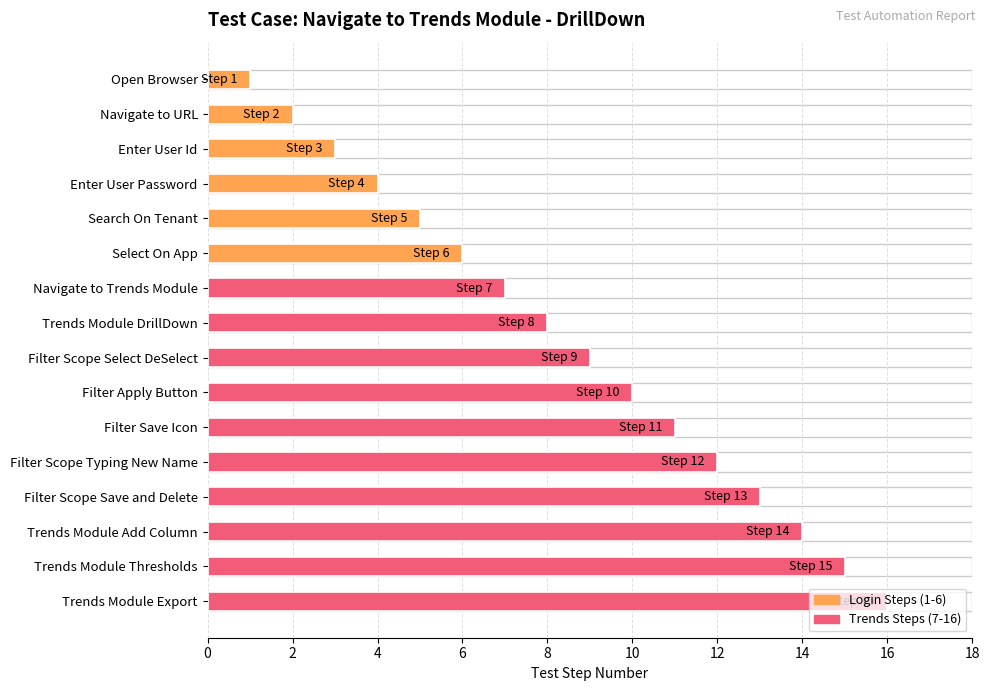

Is it true that the value at Navigate to Trends Module is 10?

False